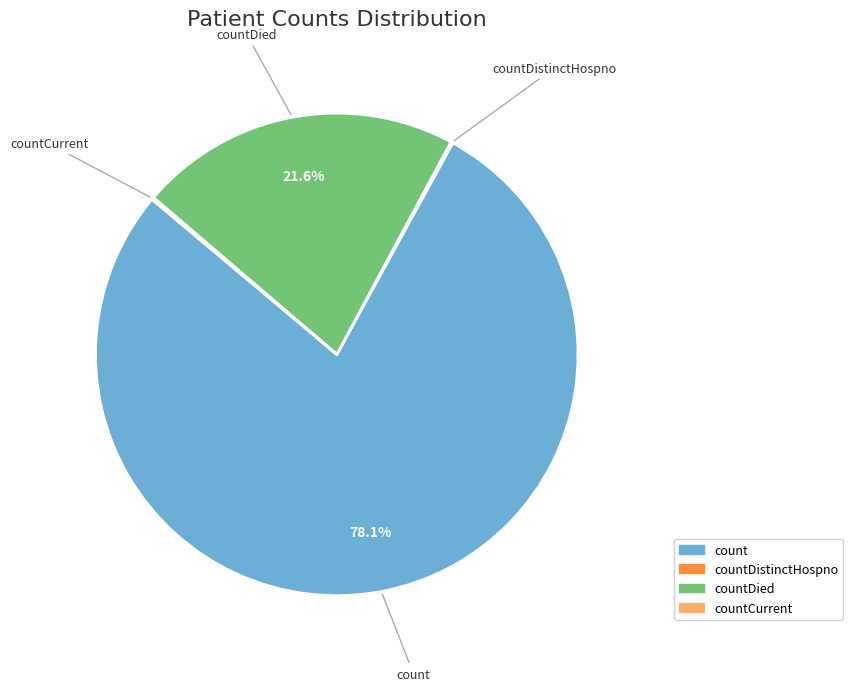

To the nearest percent, what is the difference between the largest and smallest slice percentages?

78%